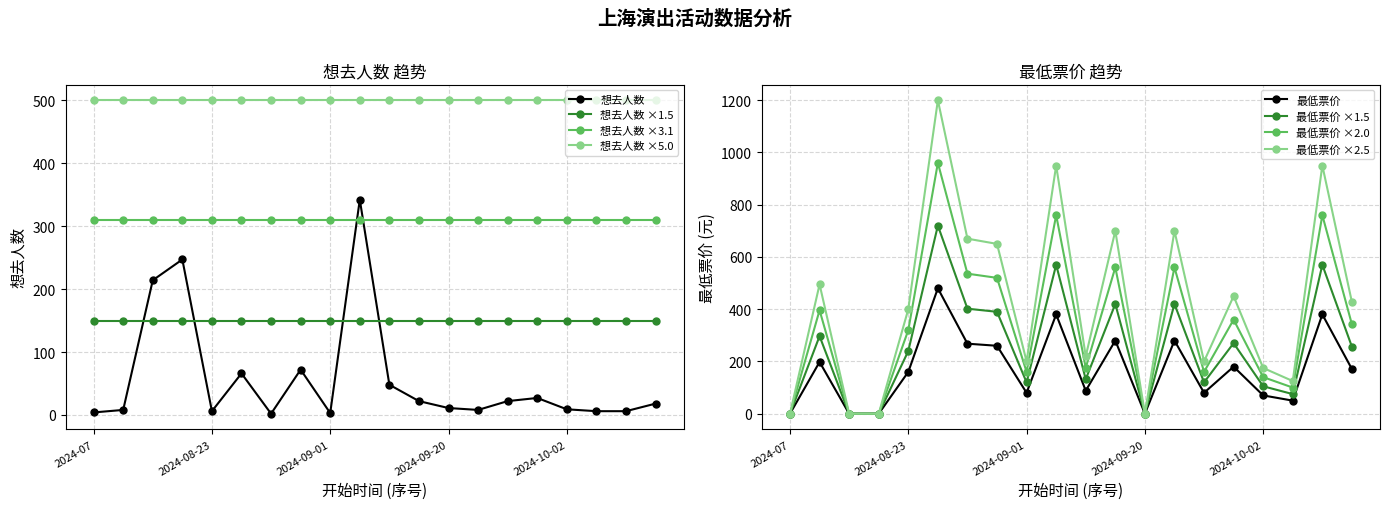

Which series has the largest range (max minus min)?

最低票价